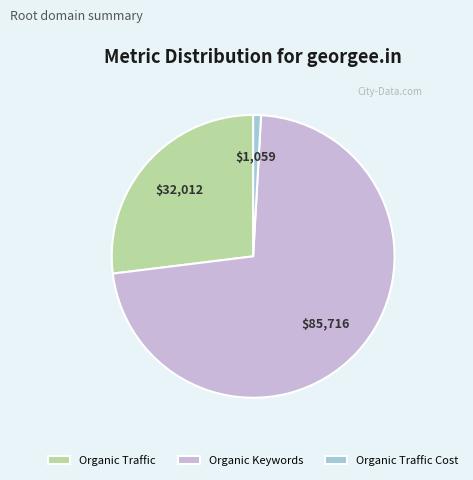

How many slices are in this pie chart?

3